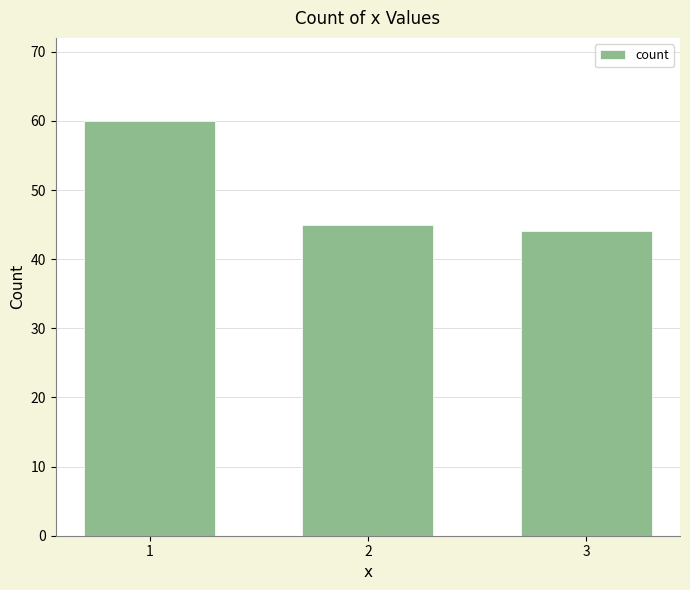

Between 1 and 3, which is larger?

1